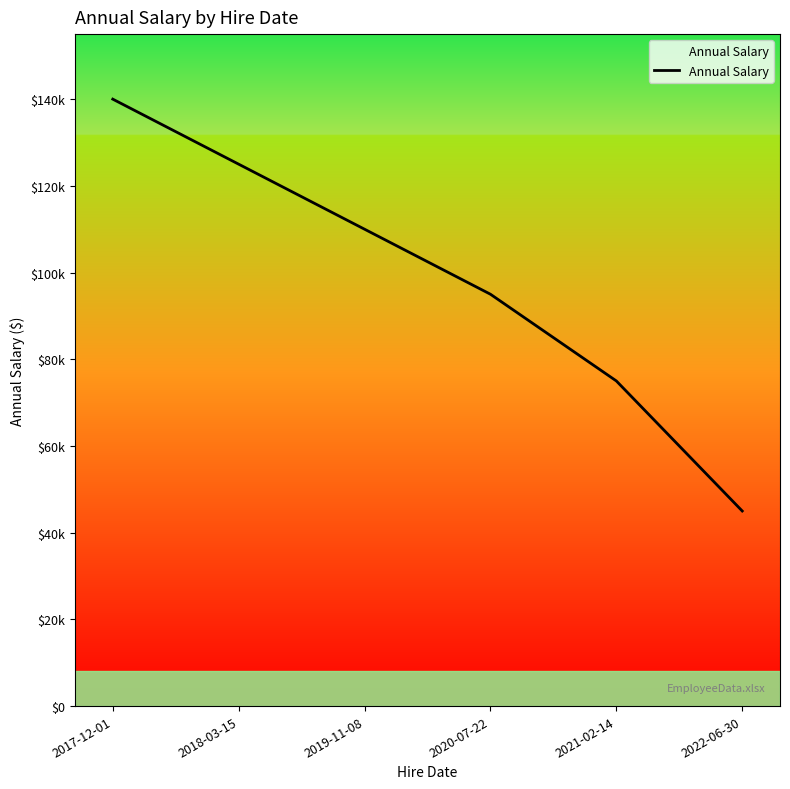

At which category does the chart reach its minimum across all series?

2022-06-30